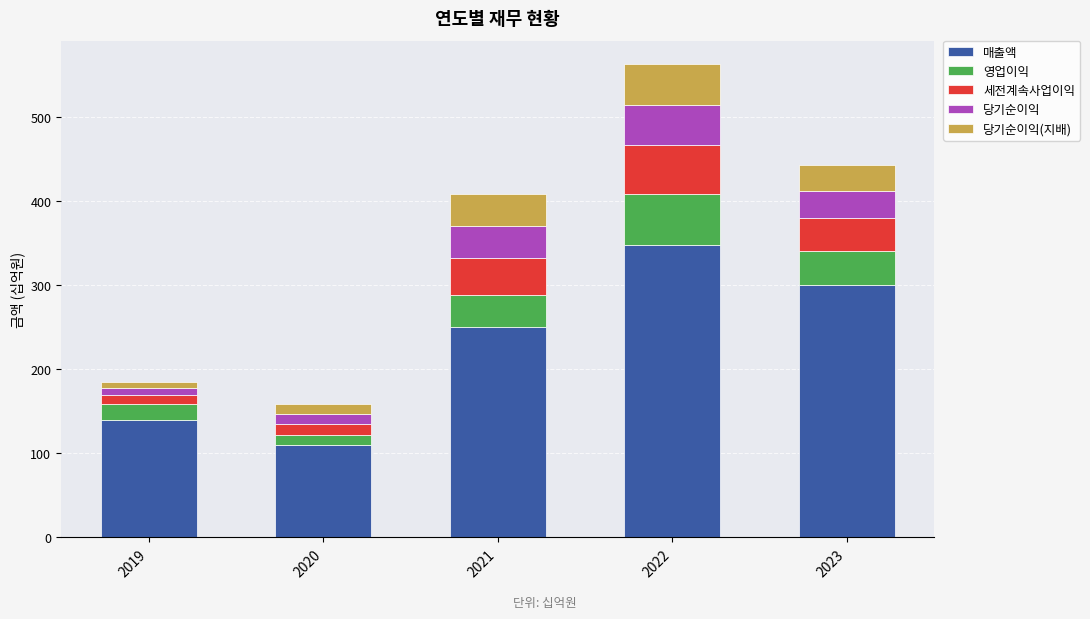

What is the total value across all series at 2023?

443